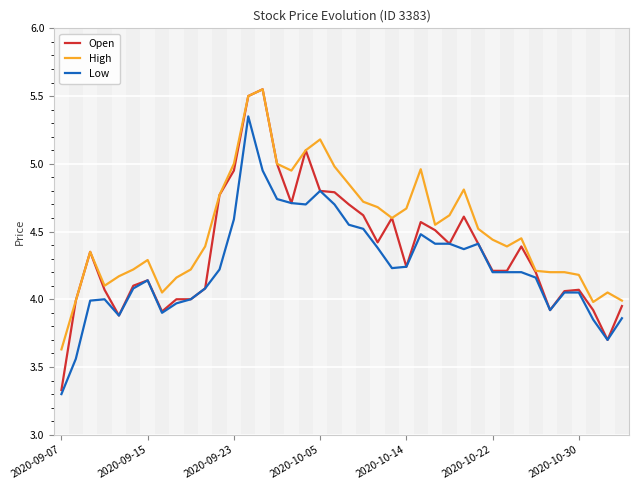

Rank the series by their average value, from highest to lowest.

High, Open, Low